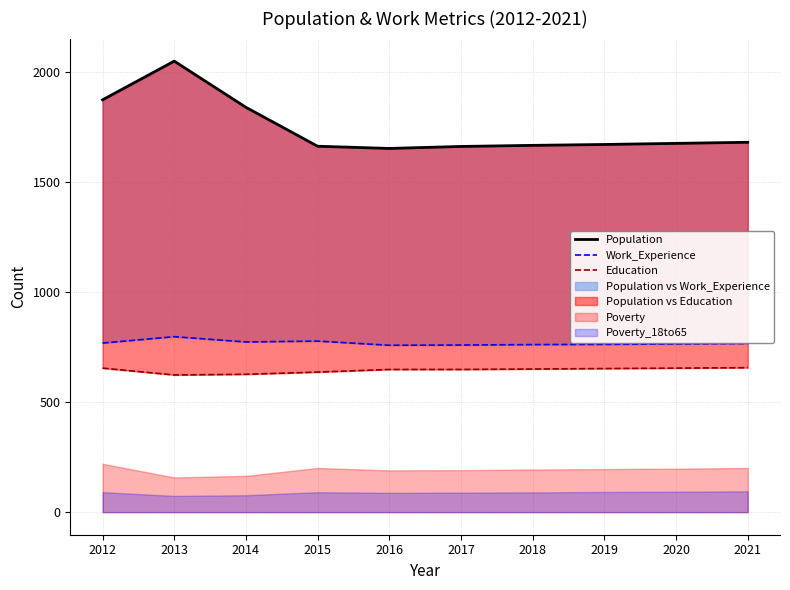

The value of Population at 2016 is 2681. True or false?

False